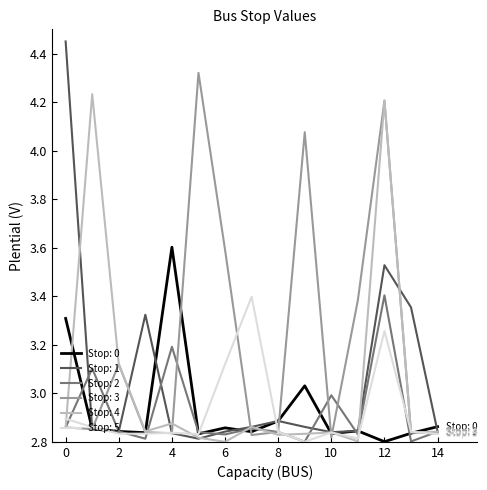

Does the chart have visible grid lines?

No